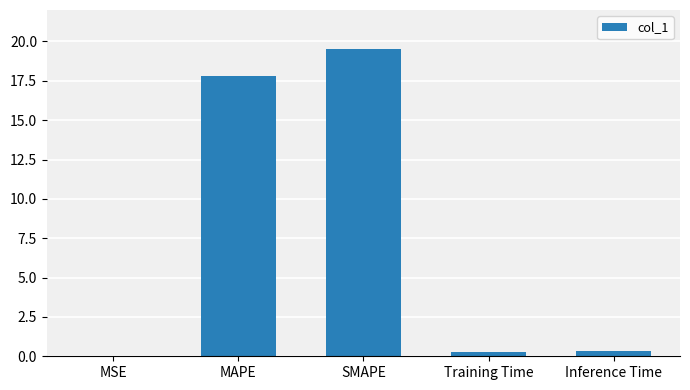

What is the greatest value displayed?

19.5